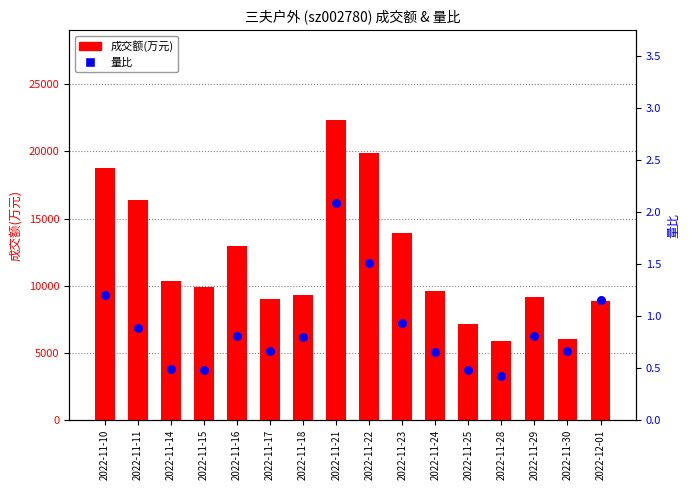

Which series has the largest Y range (max minus min)?

成交额(万元)